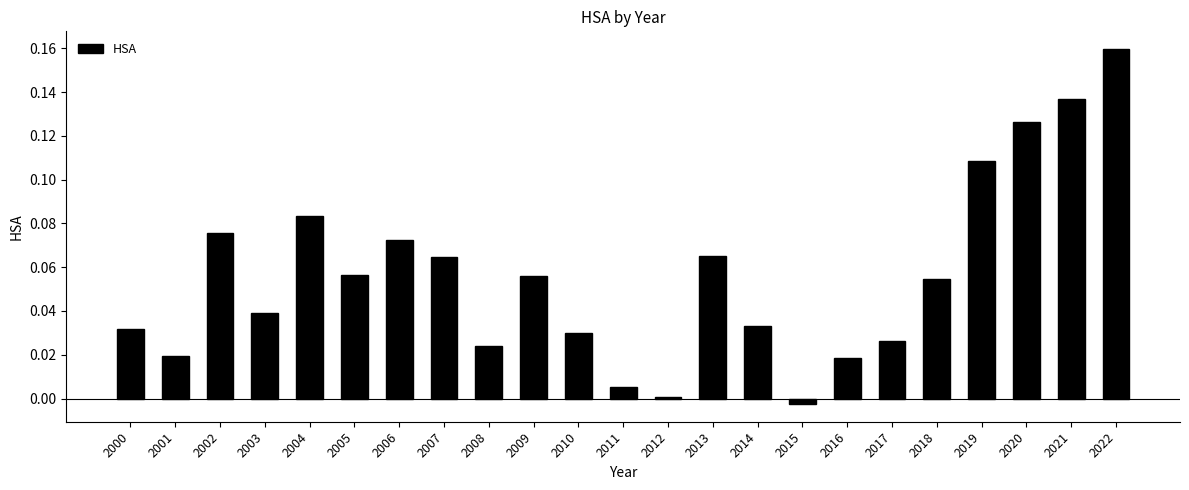

How many bars are there in total?

23